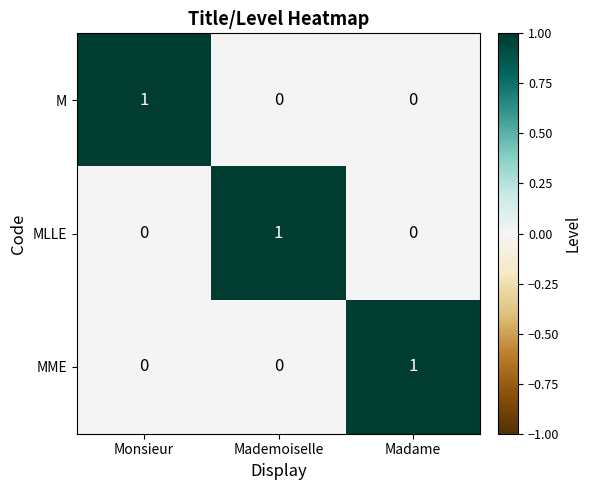

What is the spread (max minus min) of values at Mademoiselle?

1